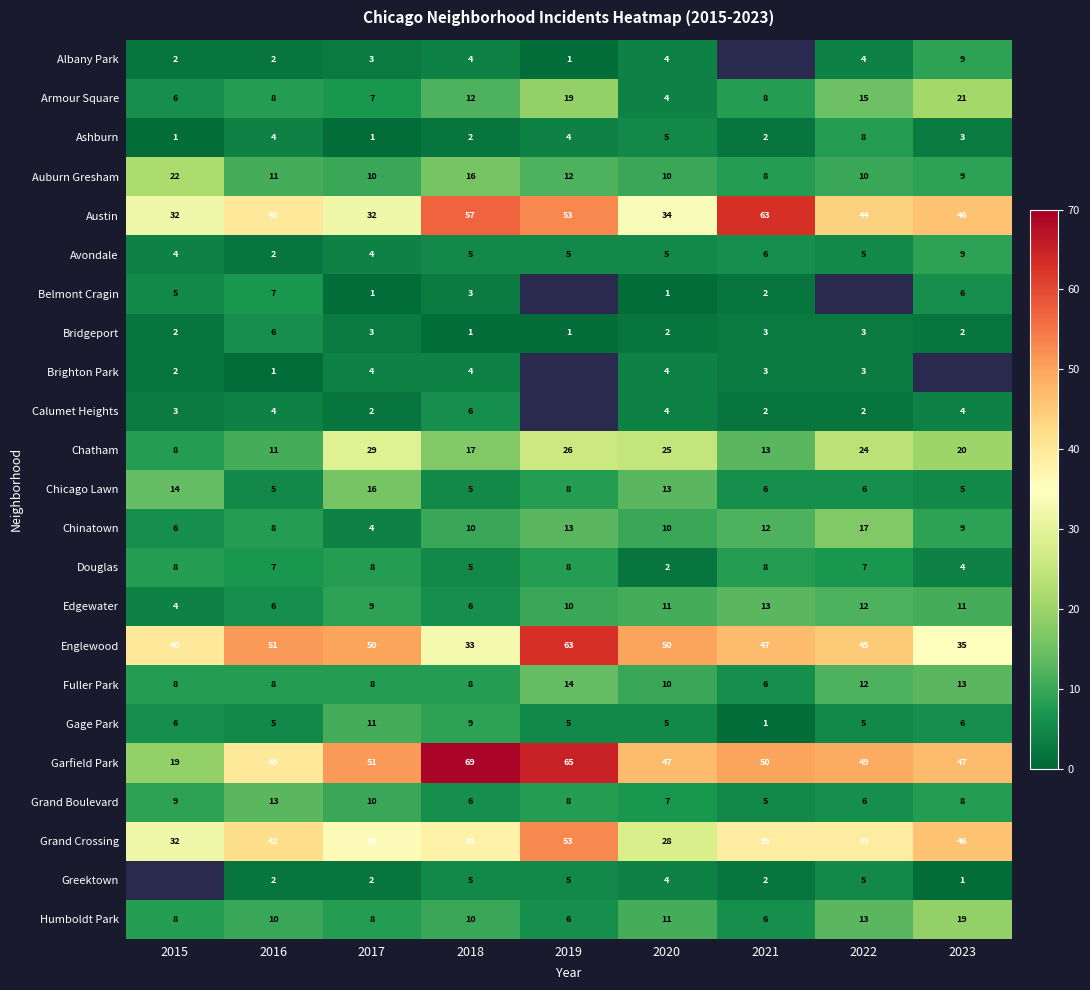

What is the approximate value of Gage Park at 2017, to the nearest 5?

10